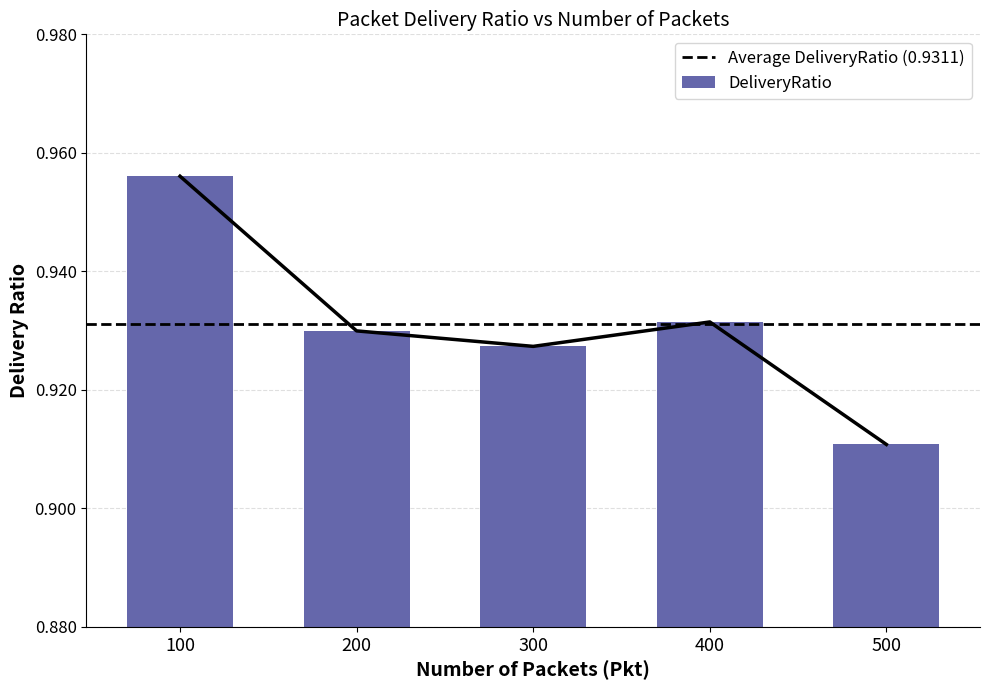

The value at 200 is 0.5. True or false?

False